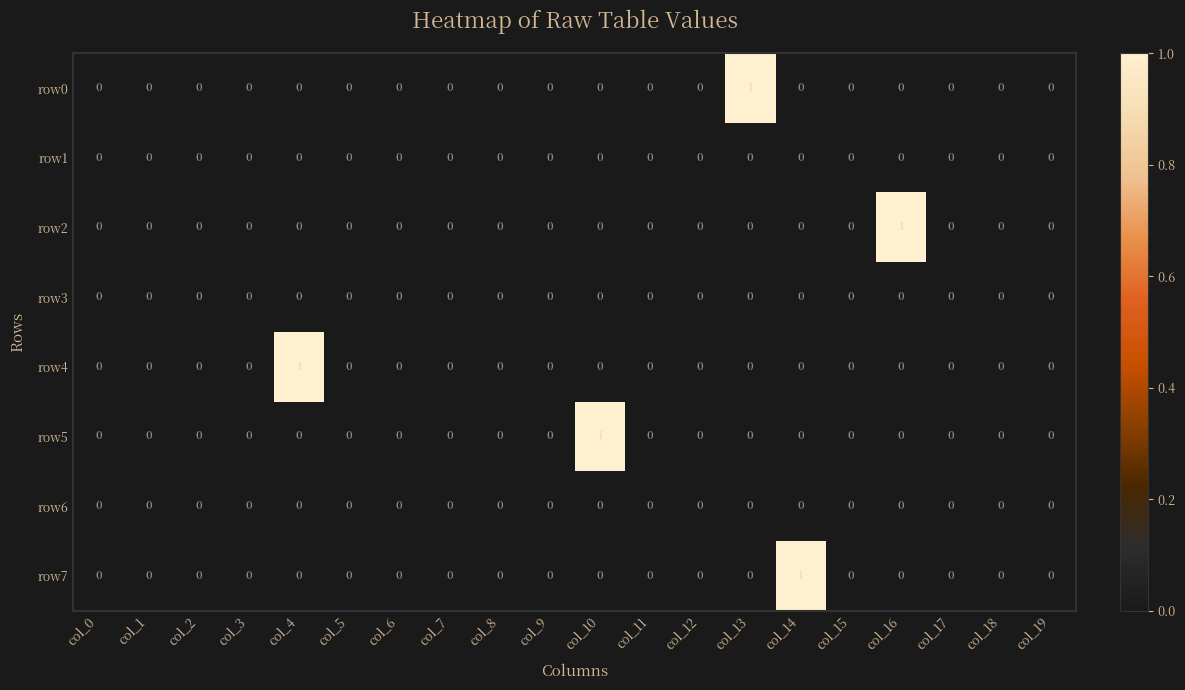

The value of row4 at col_9 is -1. True or false?

False